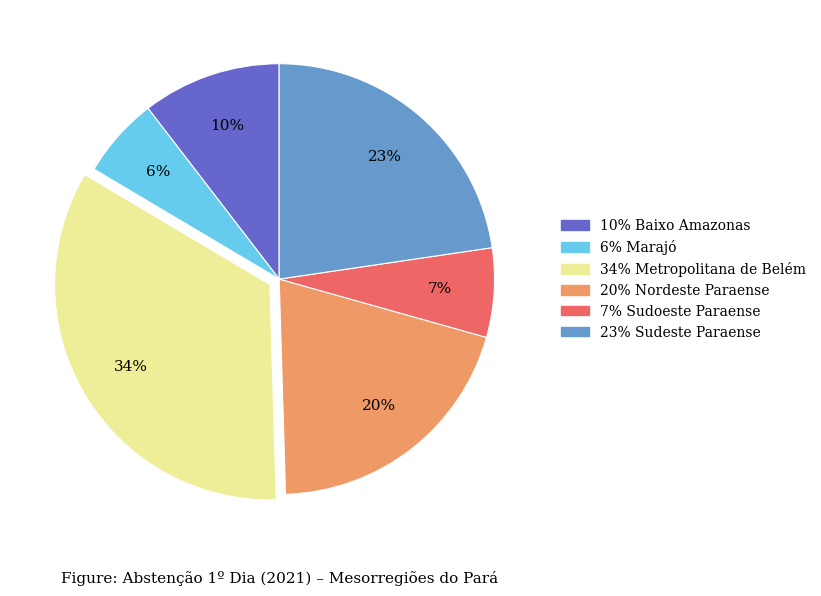

Is there a majority slice in this chart?

No